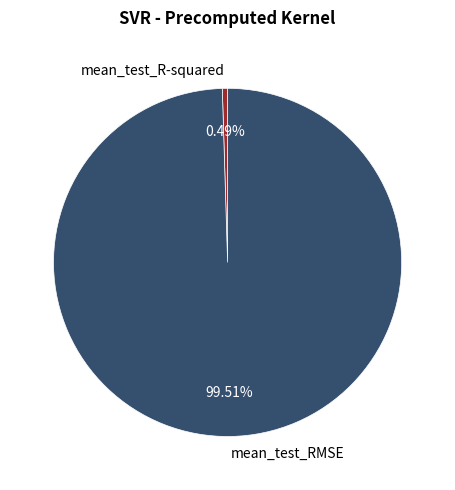

Is there a majority slice in this chart?

Yes